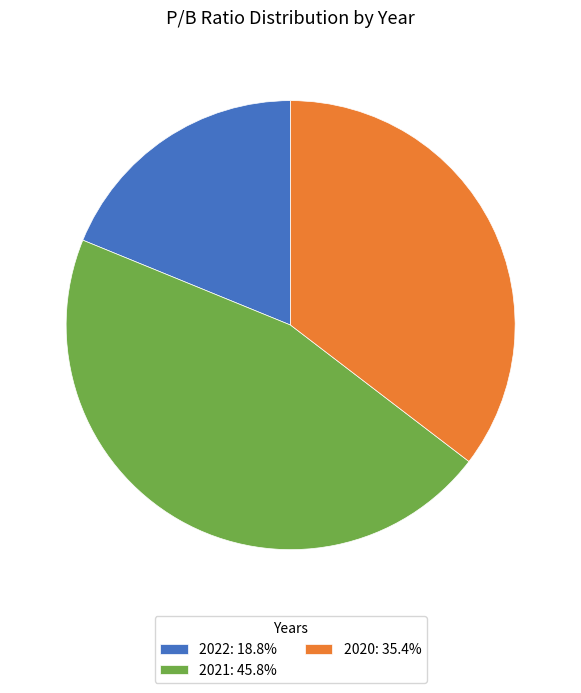

What is the largest slice in the pie chart?

2021